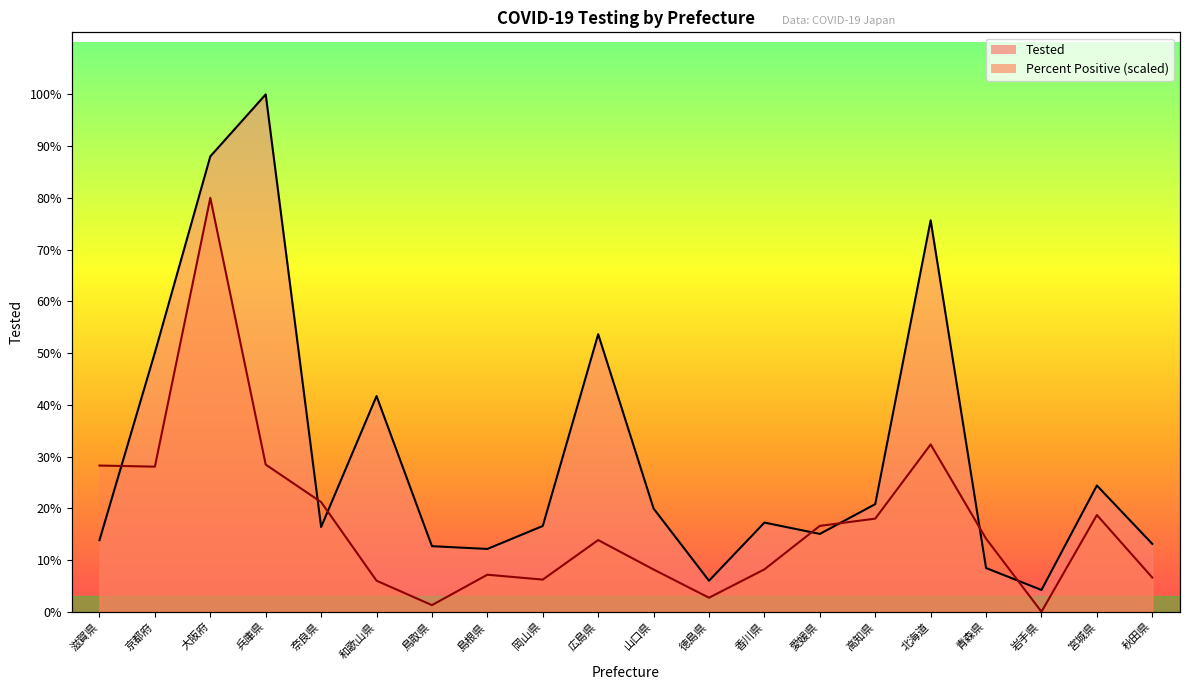

Reading left to right, transcribe all the data shown in this chart.

Tested: 滋賀県=776.0	京都府=2811.0	大阪府=4938.0	兵庫県=5610.0	奈良県=919.0	和歌山県=2339.0	鳥取県=711.0	島根県=681.0	岡山県=930.0	広島県=3010.0	山口県=1119.0	徳島県=336.0	香川県=967.0	愛媛県=844.0	高知県=1167.0	北海道=4245.0	青森県=474.0	岩手県=236.0	宮城県=1369.0	秋田県=736.0
Percent: 滋賀県=1585.4	京都府=1573.4	大阪府=4488.0	兵庫県=1595.7	奈良県=1189.1	和歌山県=336.6	鳥取県=71.8	島根県=401.5	岡山県=348.5	広島県=777.3	山口県=457.9	徳島県=152.0	香川県=459.6	愛媛県=931.1	高知県=1009.7	北海道=1814.3	青森県=792.7	岩手県=0.0	宮城県=1049.0	秋田県=370.7